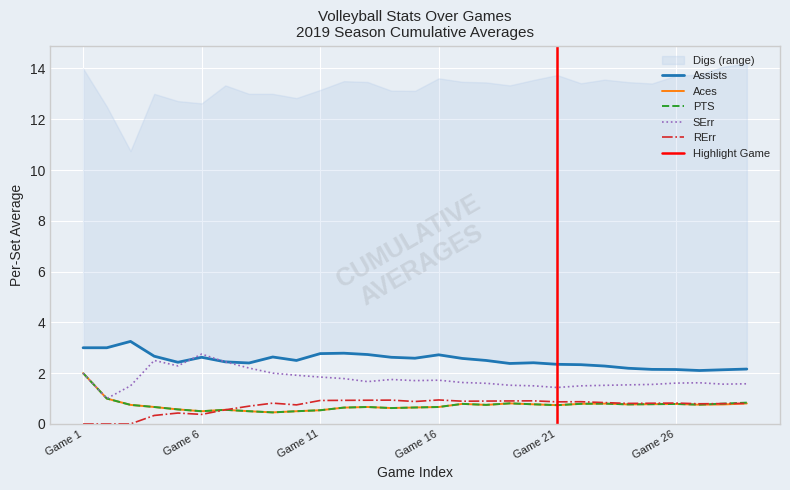

True or false: RErr and Aces cross at least once.

False